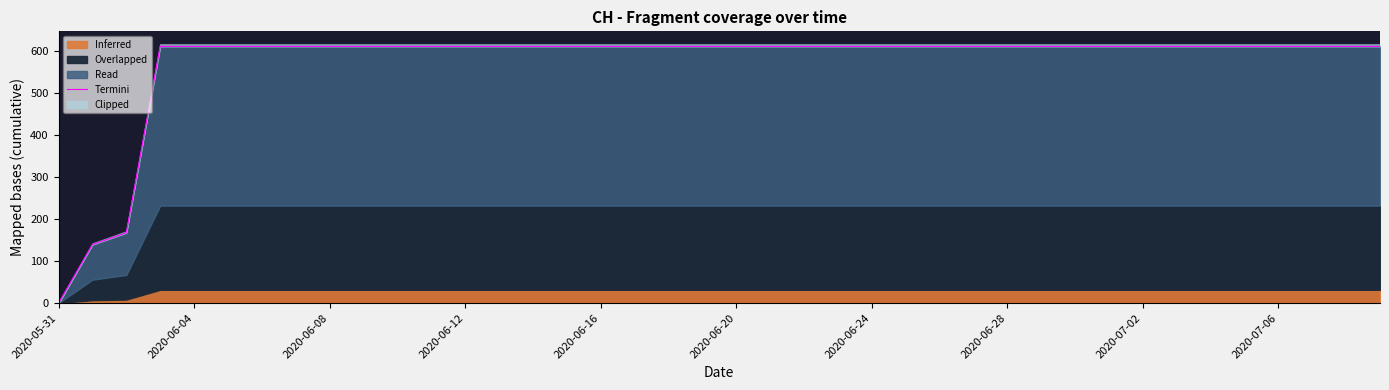

Which label corresponds to the smallest value in the chart?

2020-05-31